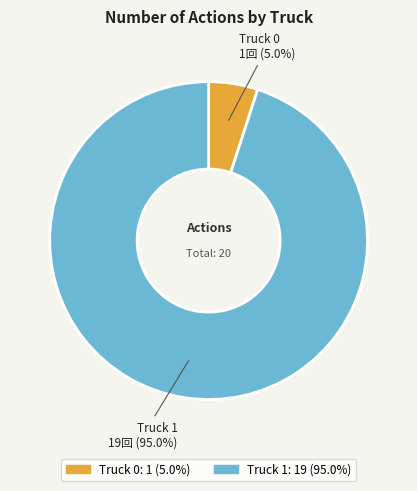

Which category has the smallest portion of the pie?

Truck 0